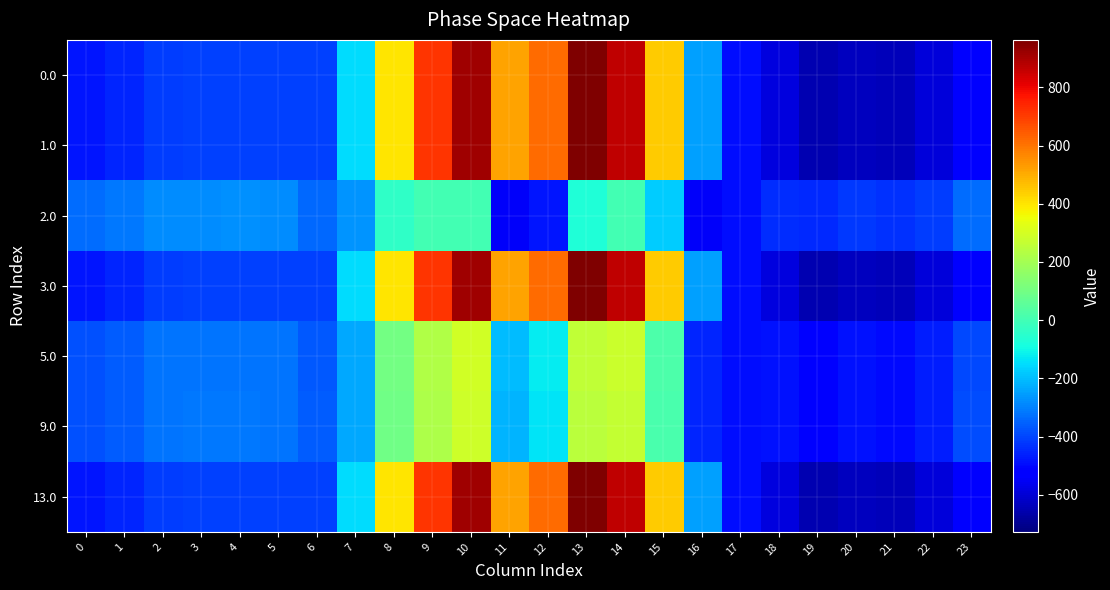

Count the number of categories in the chart.

24